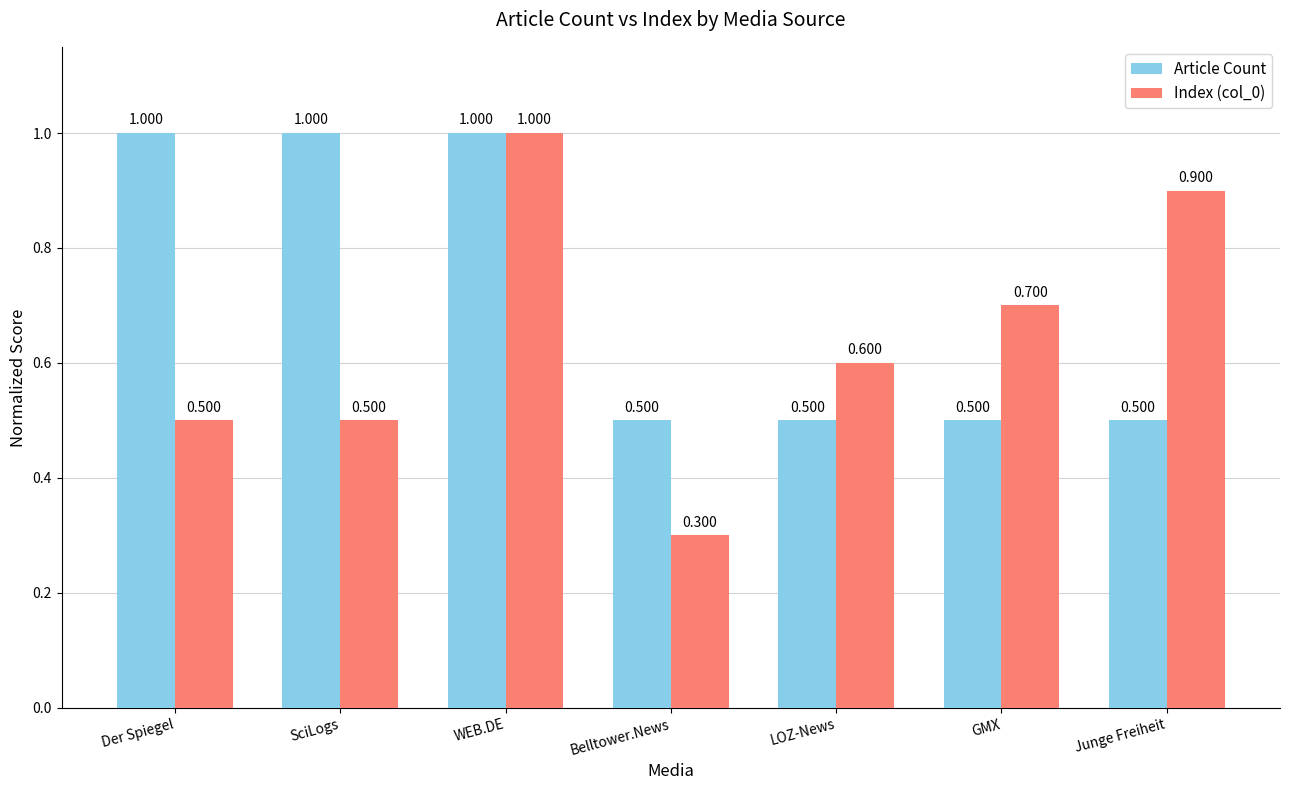

At which label does Index (col_0) reach its peak?

WEB.DE